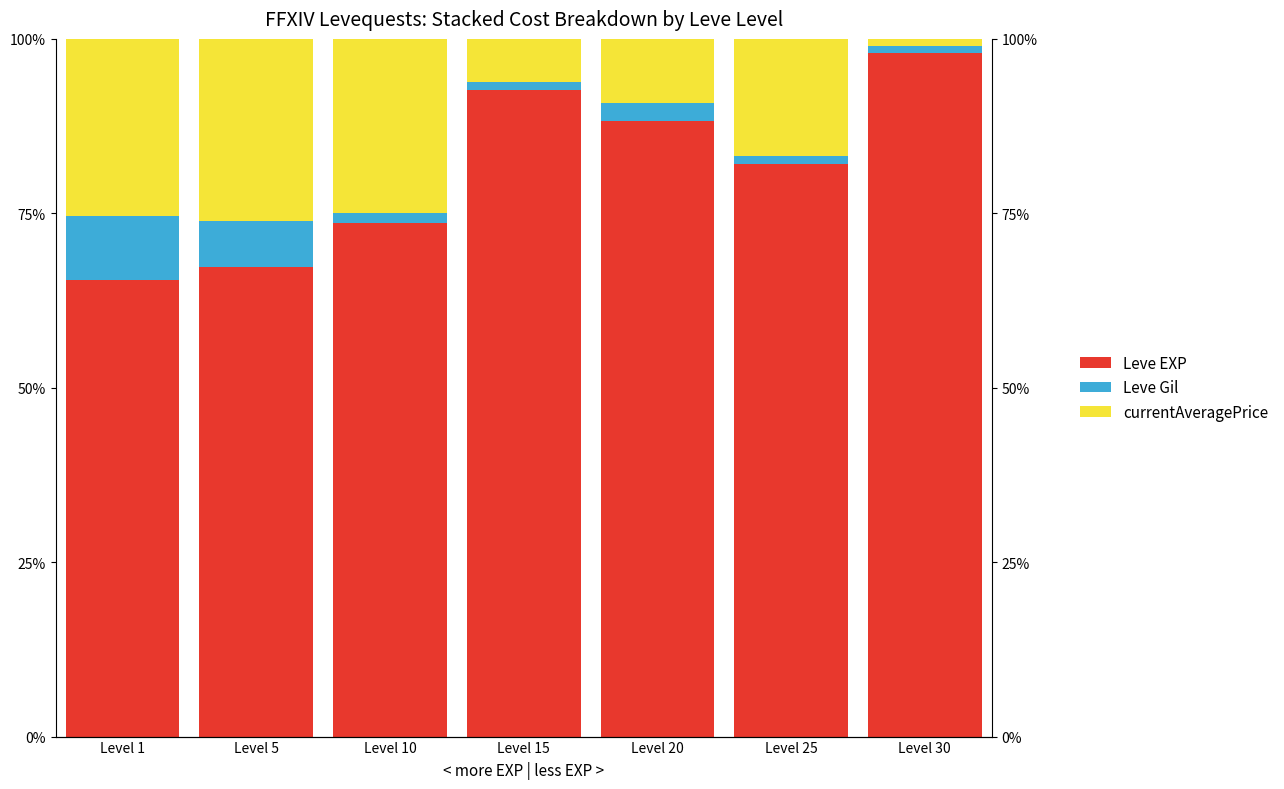

Which series has the largest range (max minus min)?

Leve EXP